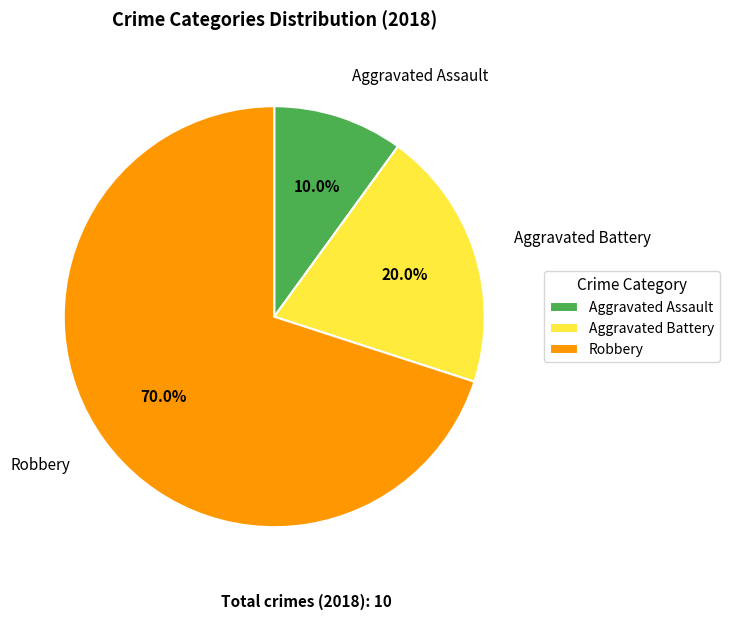

Approximately how many times larger is the value at Robbery compared to Aggravated Battery?

3.5